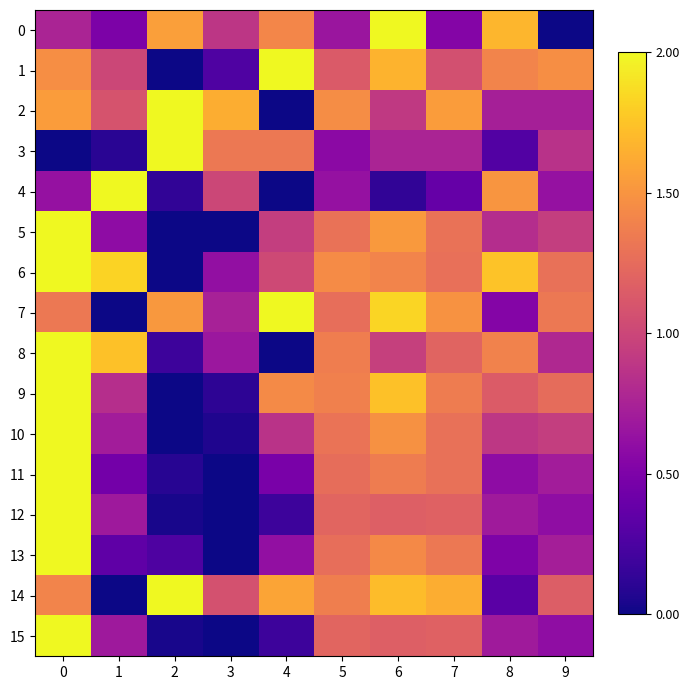

What is the greatest value displayed?

1.0